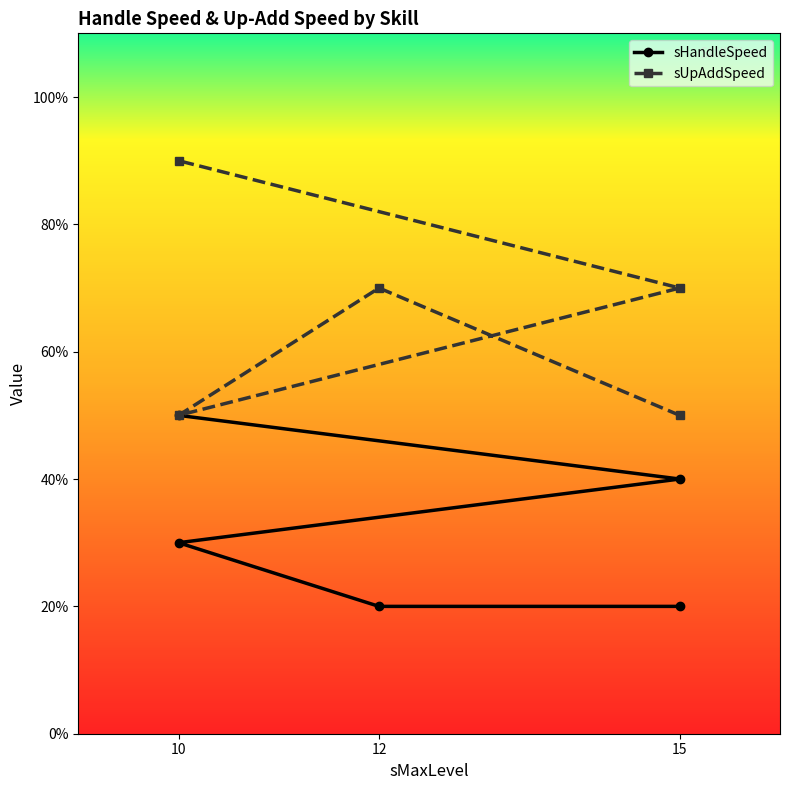

True or false: sUpAddSpeed has more than 2 interior local peaks.

False